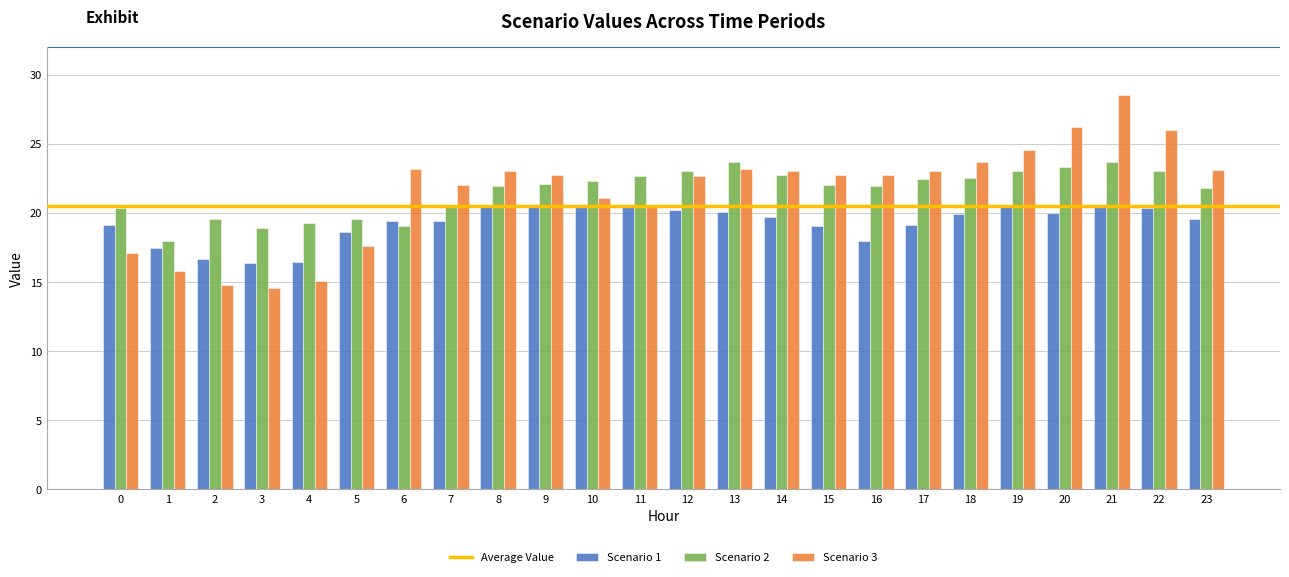

Rank the series by their maximum value, from highest to lowest.

Scenario 3, Scenario 2, Scenario 1